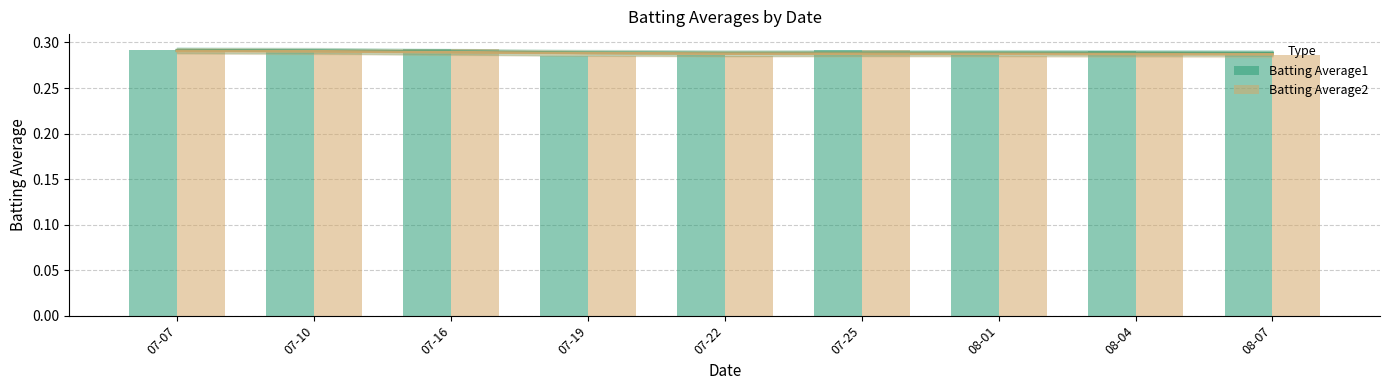

Reading left to right, what are all the values shown in this chart?

Batting Average1: 0.3	0.3	0.3	0.3	0.3	0.3	0.3	0.3	0.3
Batting Average2: 0.3	0.3	0.3	0.3	0.3	0.3	0.3	0.3	0.3